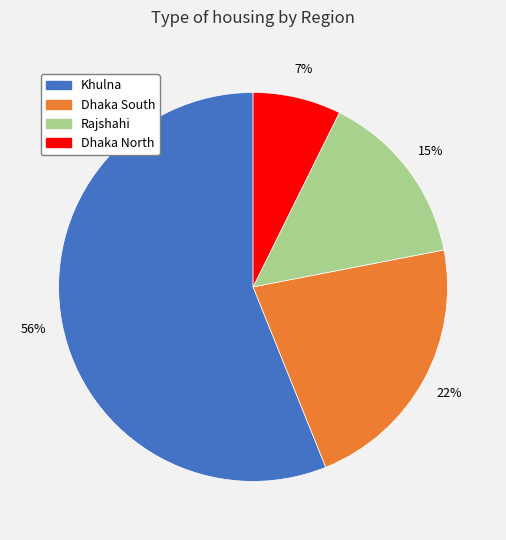

Between Rajshahi and Dhaka South, which is larger?

Dhaka South